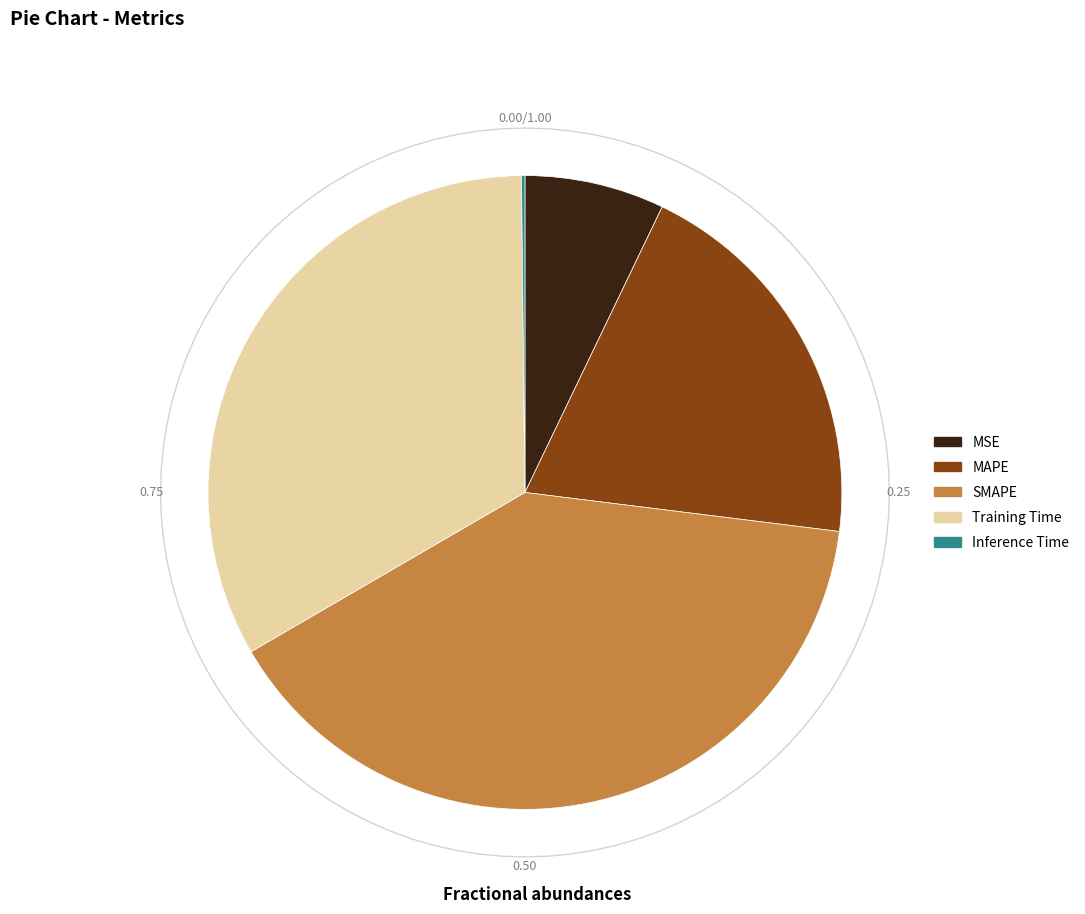

Is there a majority slice in this chart?

No